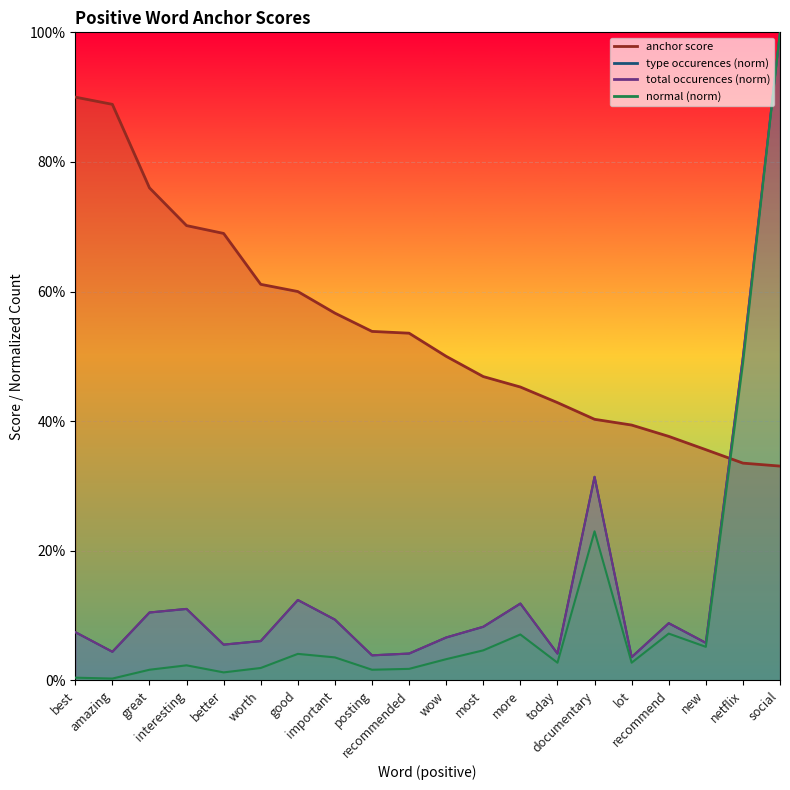

What is the minimum value for anchor score?

0.3